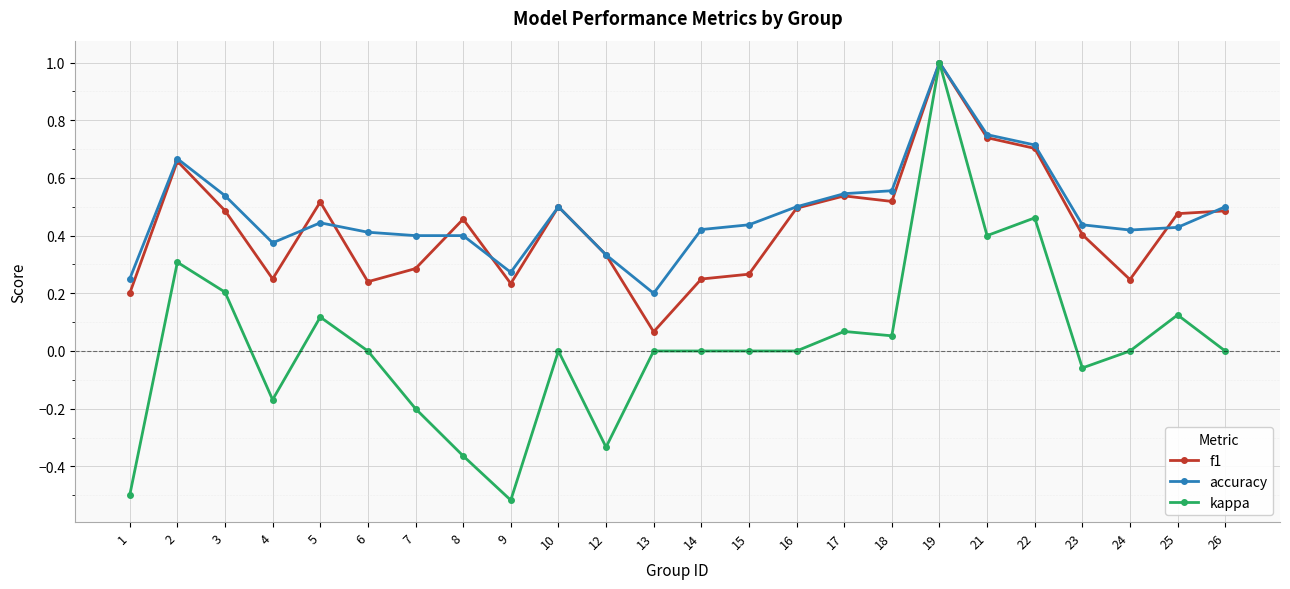

Which series has the widest spread of values?

kappa